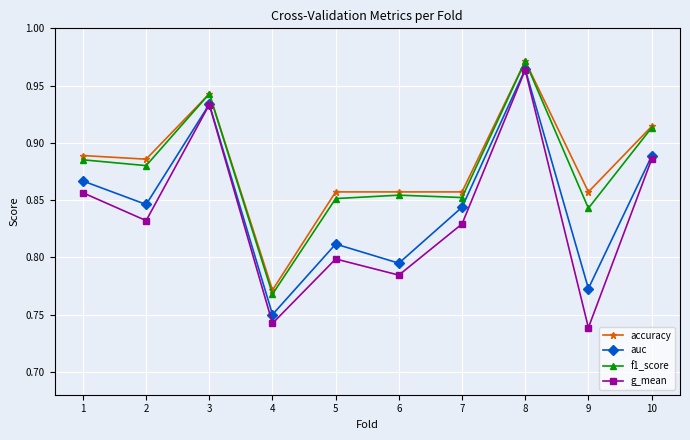

True or false: accuracy and auc intersect in this chart.

False